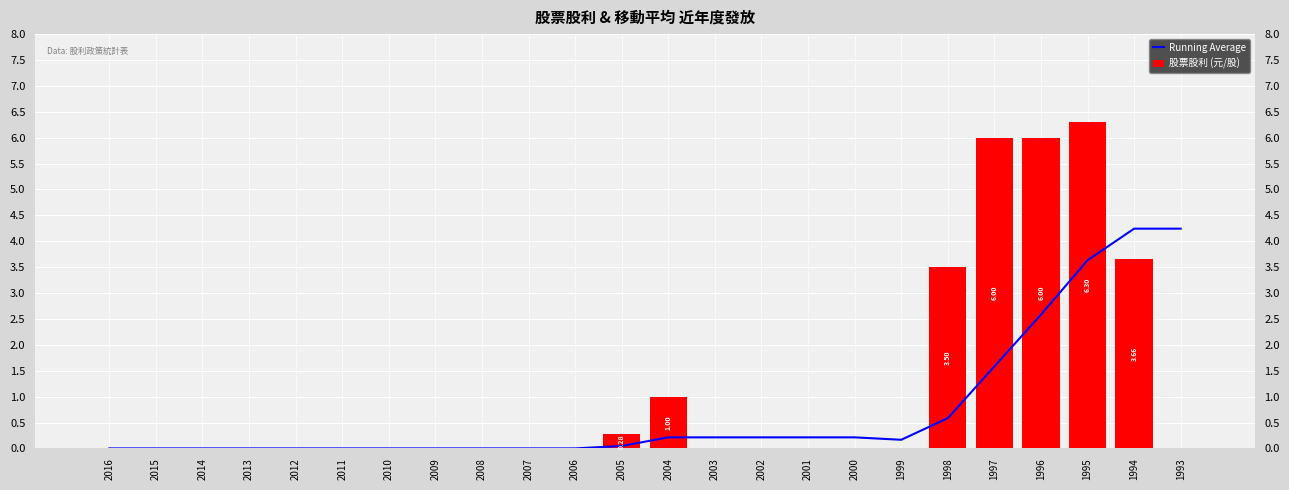

Which series has the largest total across all categories?

股票股利 (元/股)